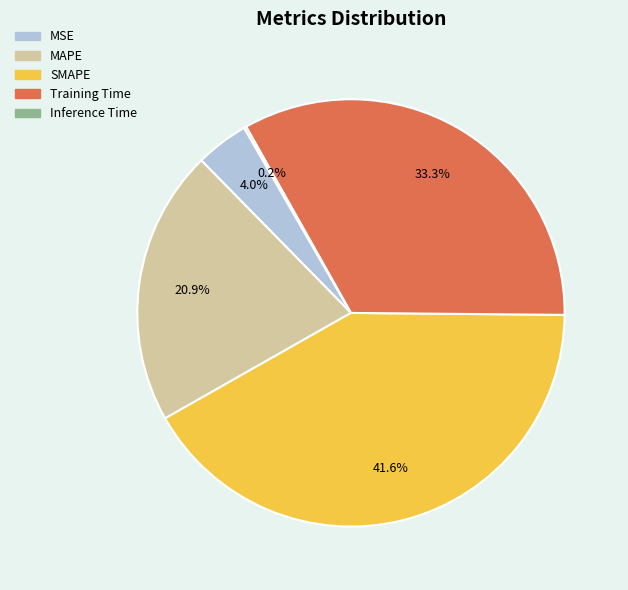

Is the sum of SMAPE and Training Time greater than half?

Yes